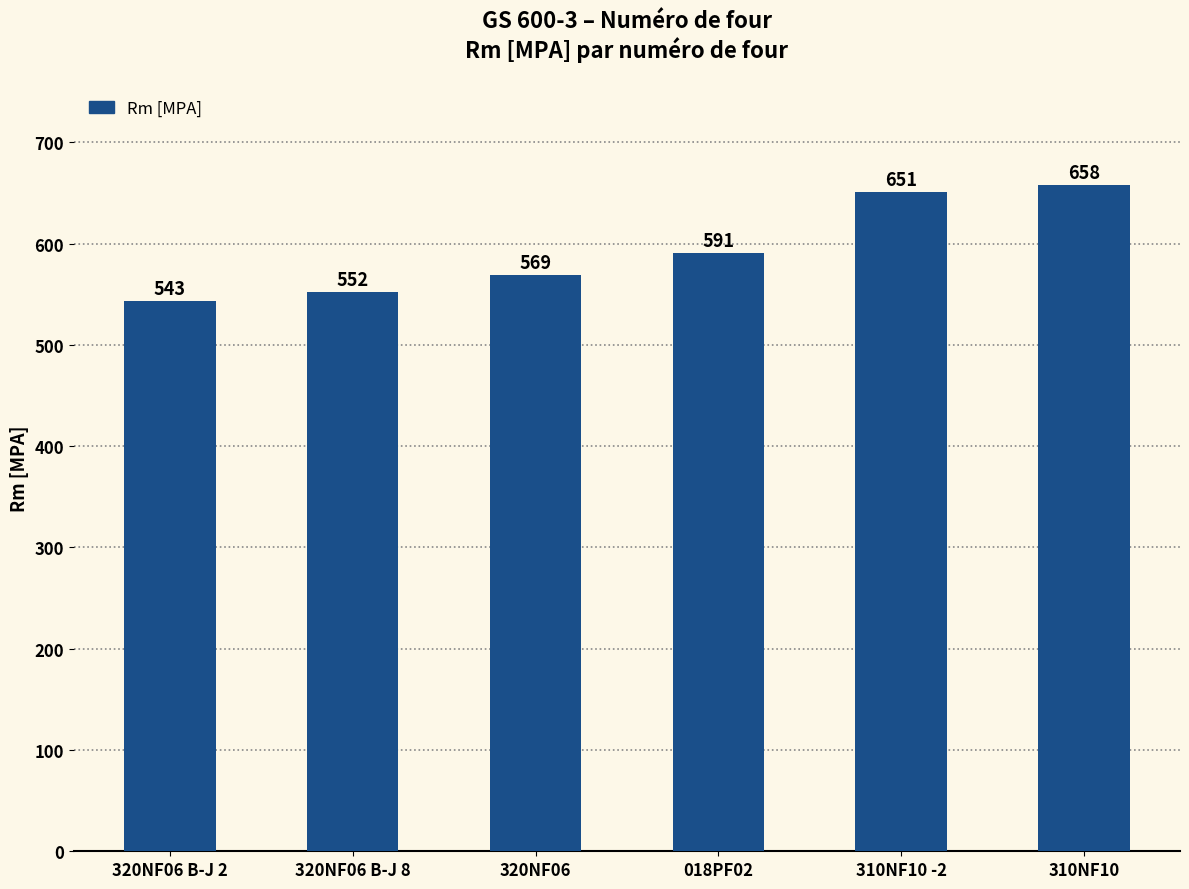

What is the difference between the values at 310NF10 -2 and 320NF06 B-J 2?

108